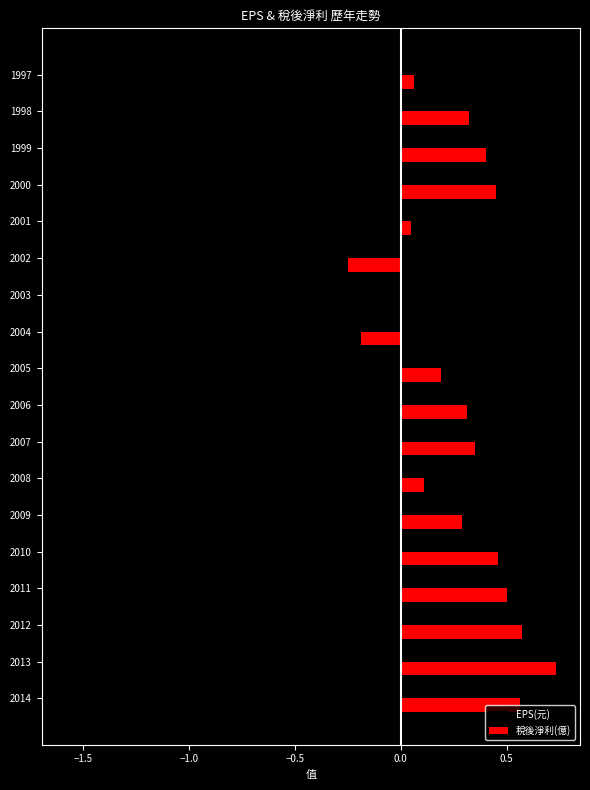

What is the sum of all 稅後淨利(億) values?

4.9